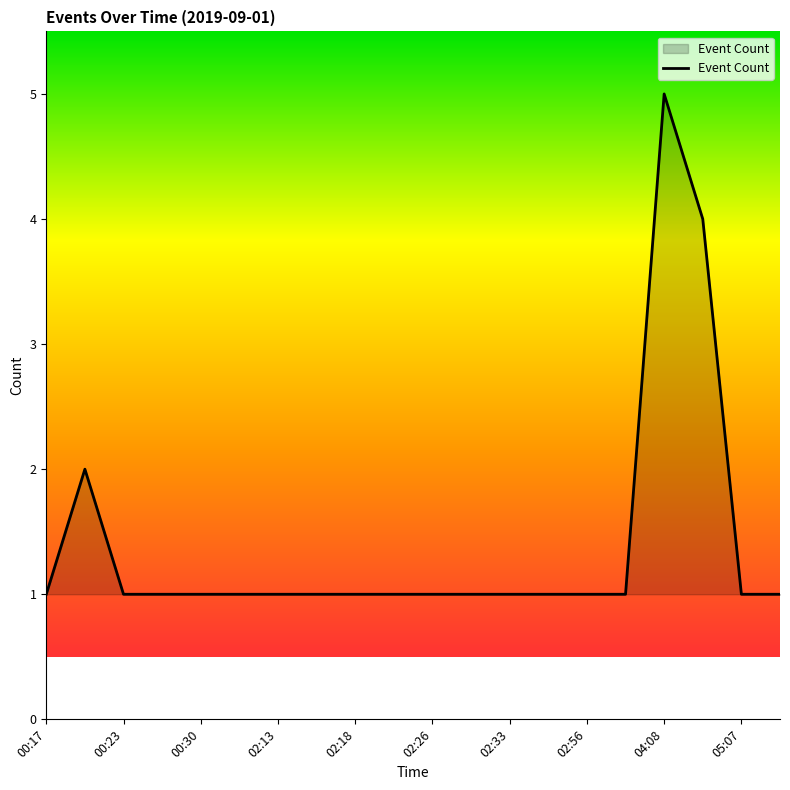

What is the greatest value displayed?

5